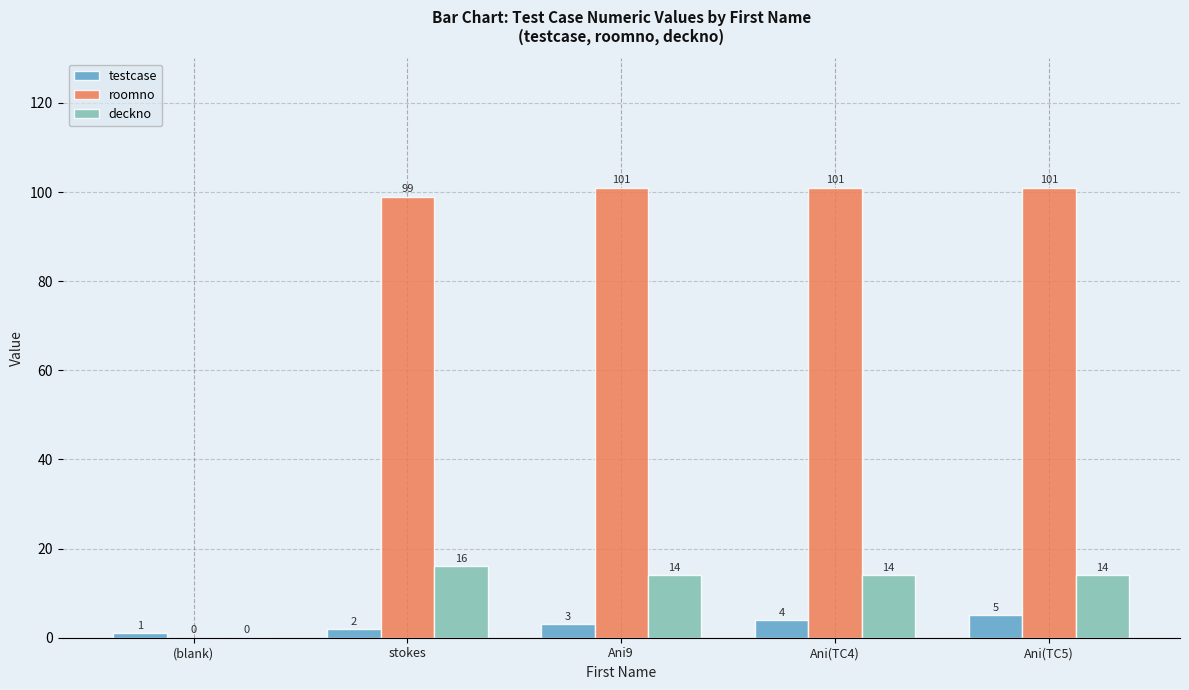

Are the bars grouped side by side (vs. stacked)?

Yes